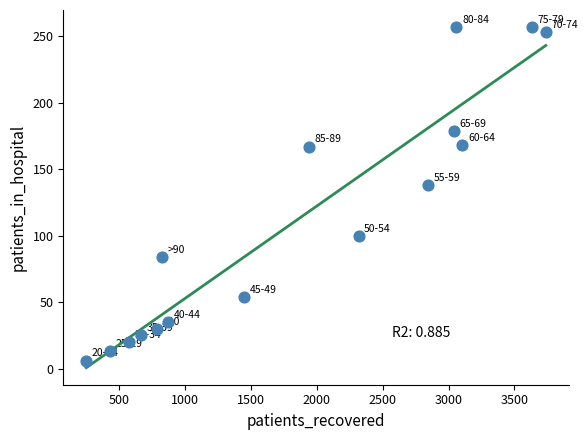

What is the range of X values (max minus min)?

3491